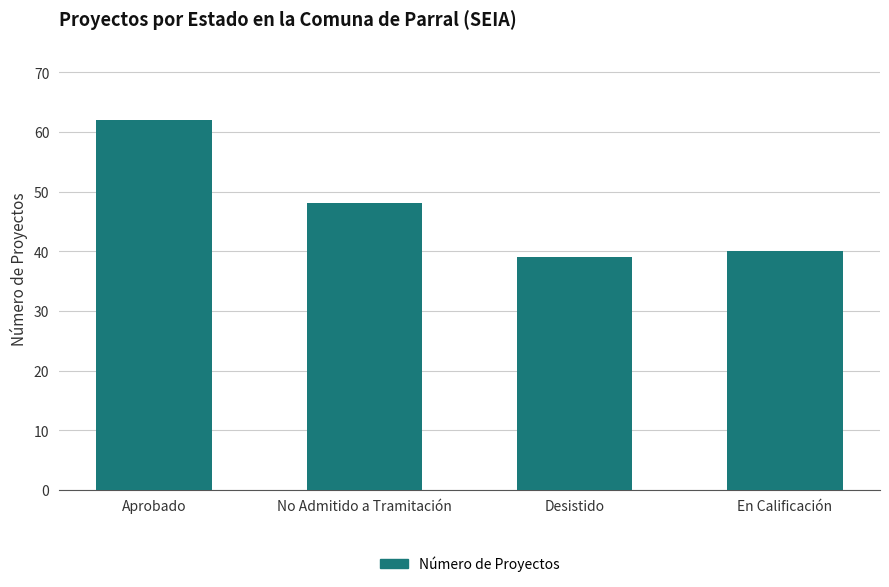

What is the smallest value displayed?

39